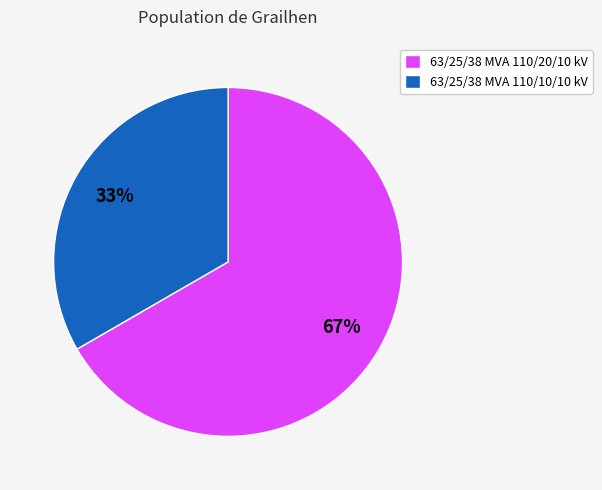

To the nearest percent, what is the combined percentage of 63/25/38 MVA 110/10/10 kV and 63/25/38 MVA 110/20/10 kV?

100%